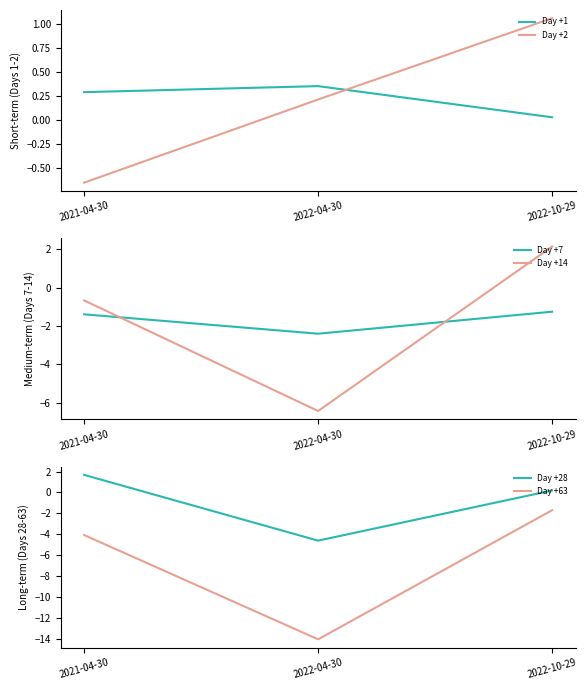

How many categories are shown in the chart?

3